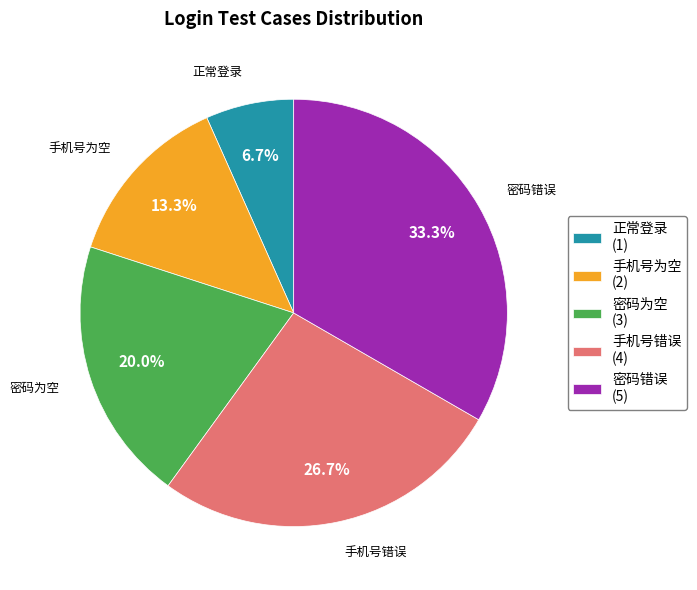

To the nearest percent, what portion does 手机号为空 represent?

13%